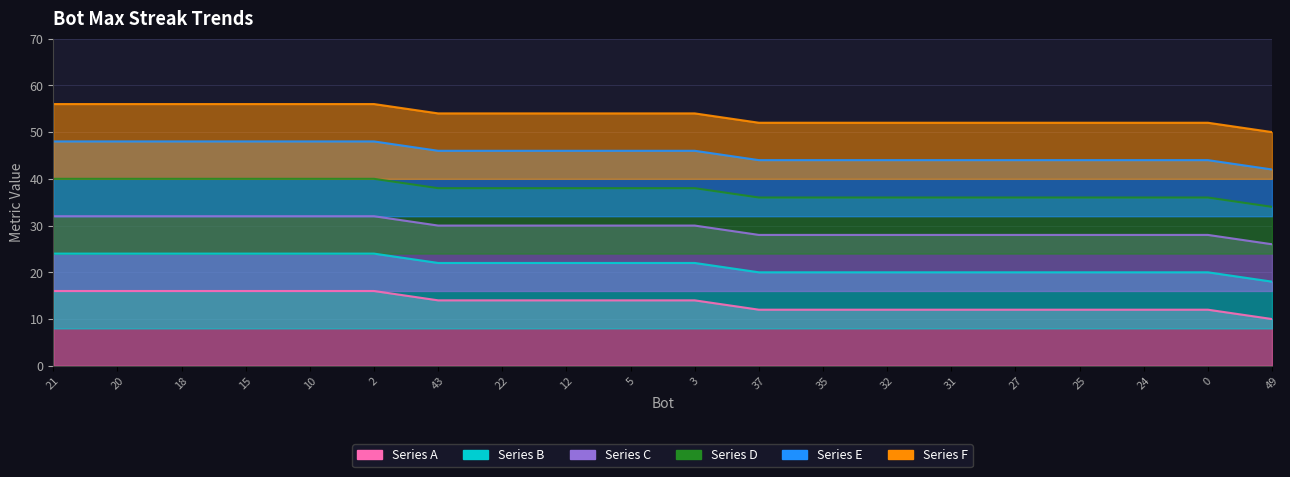

Which label corresponds to the largest value in the chart?

21